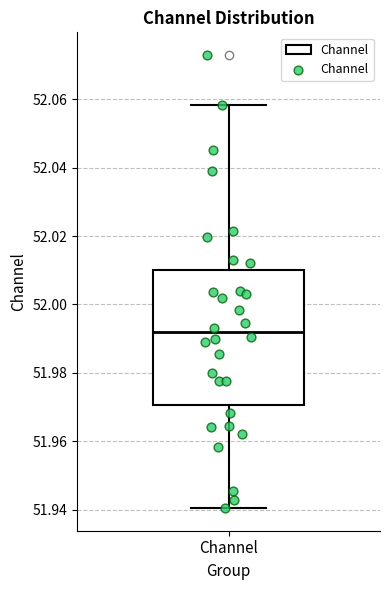

Transcribe this box plot: give where the median line is, the range the box spans, and where the two whiskers end, as read against the y-axis. The values are not printed on the chart, so give them approximately, as read against the axis.

median 51.992, box 51.970 to 52.010, whiskers 51.940 to 52.058